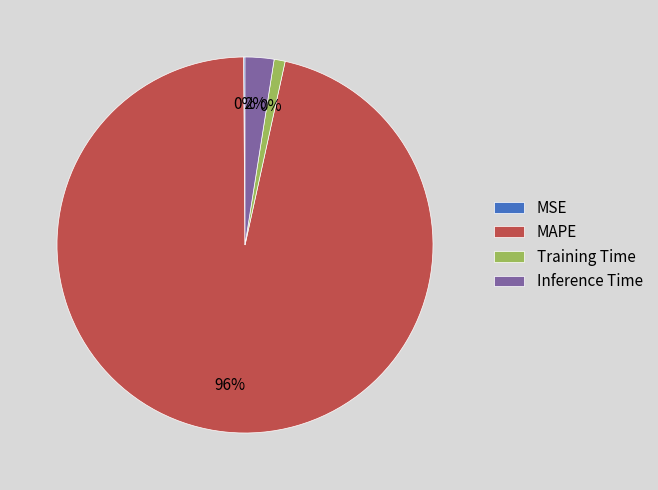

Count the number of slices in the pie.

4